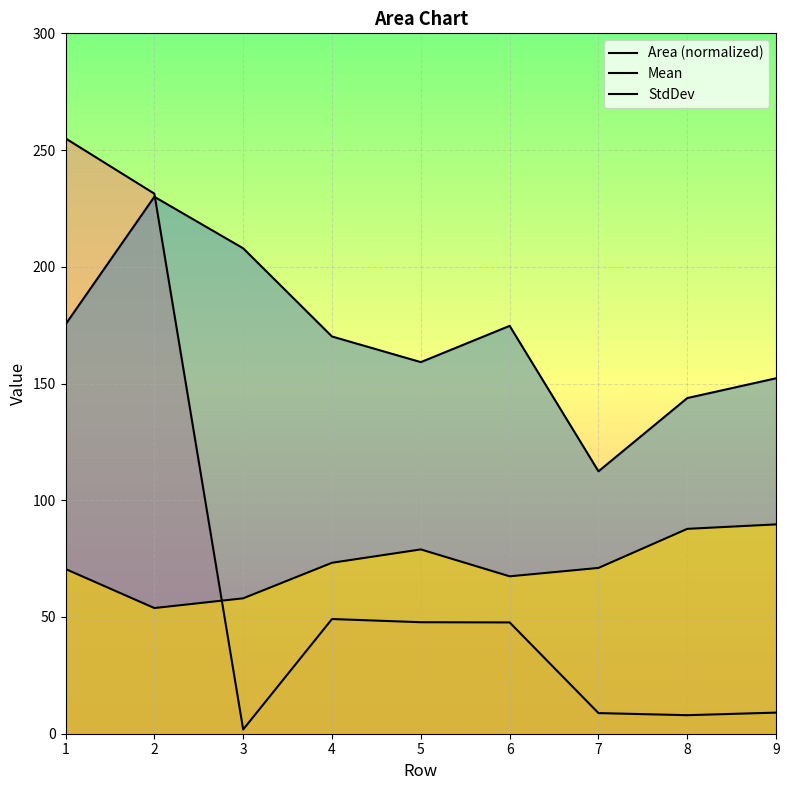

Reading left to right, extract all data points from this chart.

Area (normalized): 255.0	231.3	1.8	49.1	47.8	47.7	8.8	7.9	9.0
Mean: 175.3	230.0	207.9	170.1	159.2	174.7	112.4	143.8	152.2
StdDev: 70.6	53.8	58.0	73.2	78.9	67.4	71.0	87.8	89.7